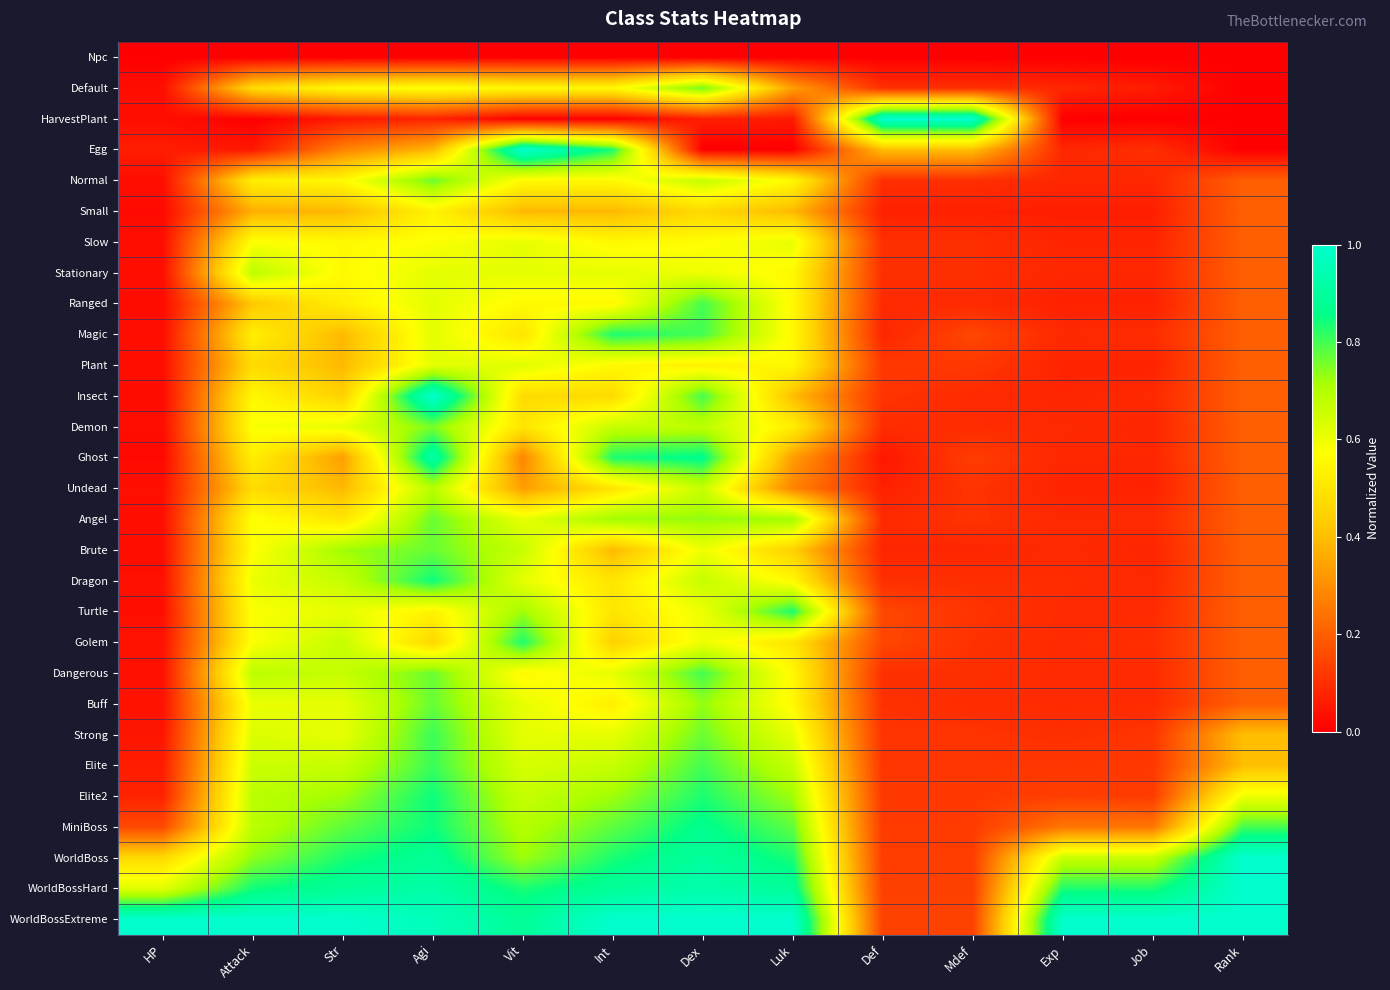

Rank the series by their maximum value, from highest to lowest.

HarvestPlant, Egg, Insect, WorldBoss, WorldBossHard, WorldBossExtreme, Ghost, MiniBoss, Dragon, Elite2, Magic, Turtle, Golem, Strong, Elite, Ranged, Dangerous, Normal, Angel, Brute, Buff, Default, Demon, Undead, Stationary, Plant, Slow, Small, Npc